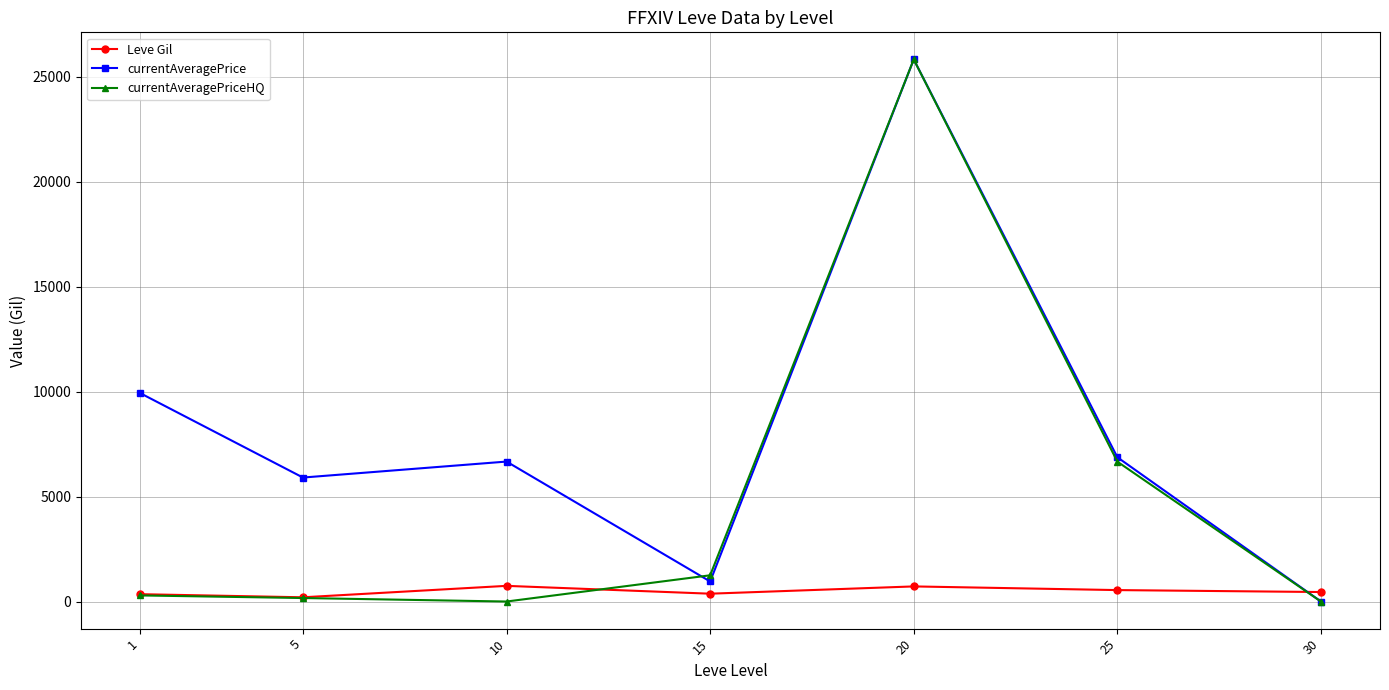

Which category has the highest value across all series?

20